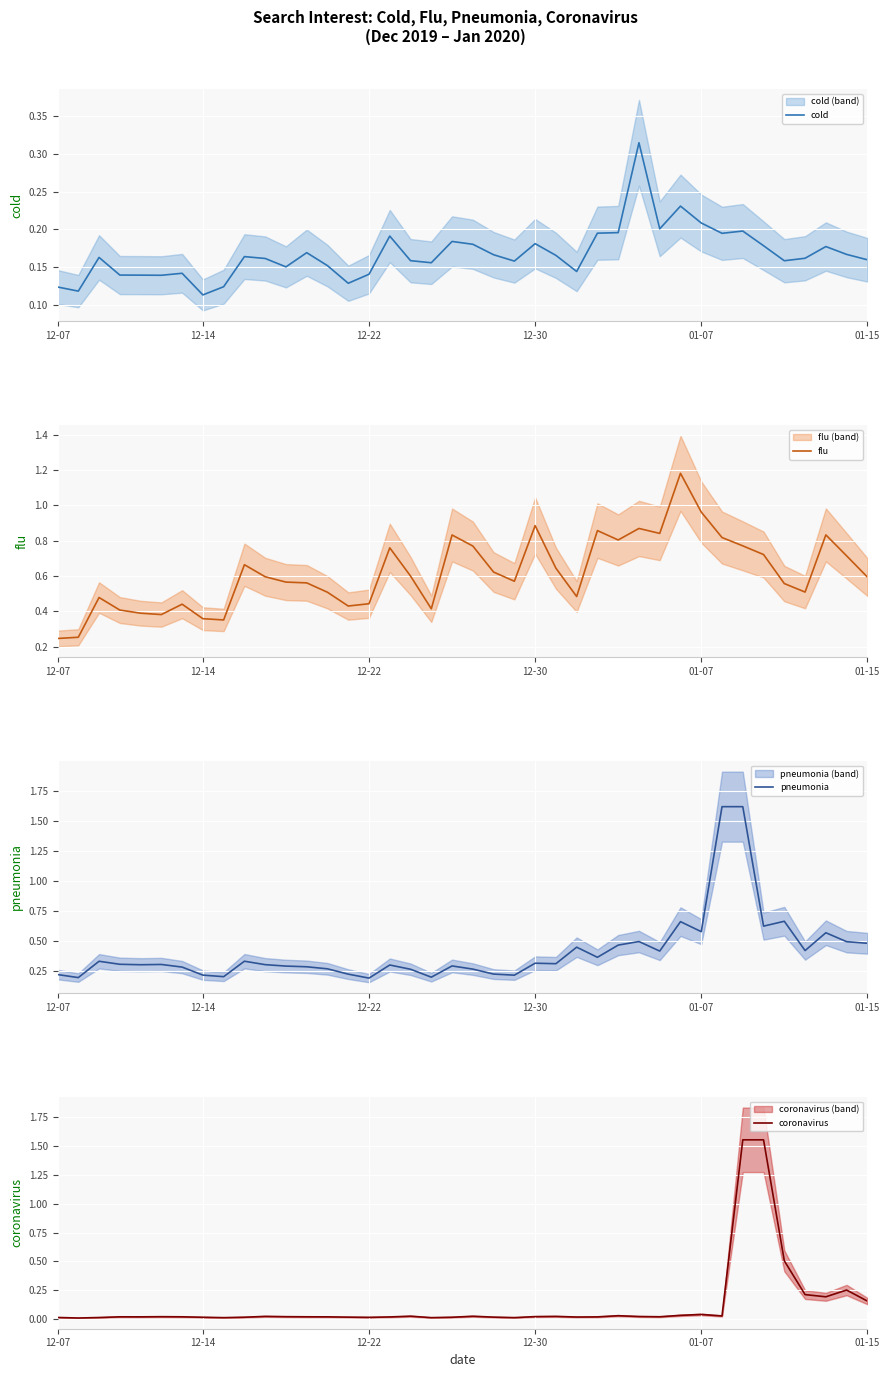

True or false: cold and flu cross at least once.

False